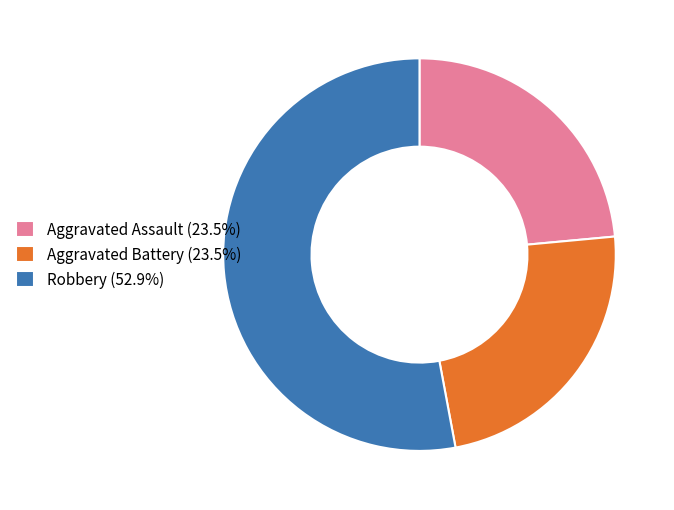

What is the ratio of the value at Aggravated Assault (23.5%) to the value at Aggravated Battery (23.5%)?

1.0